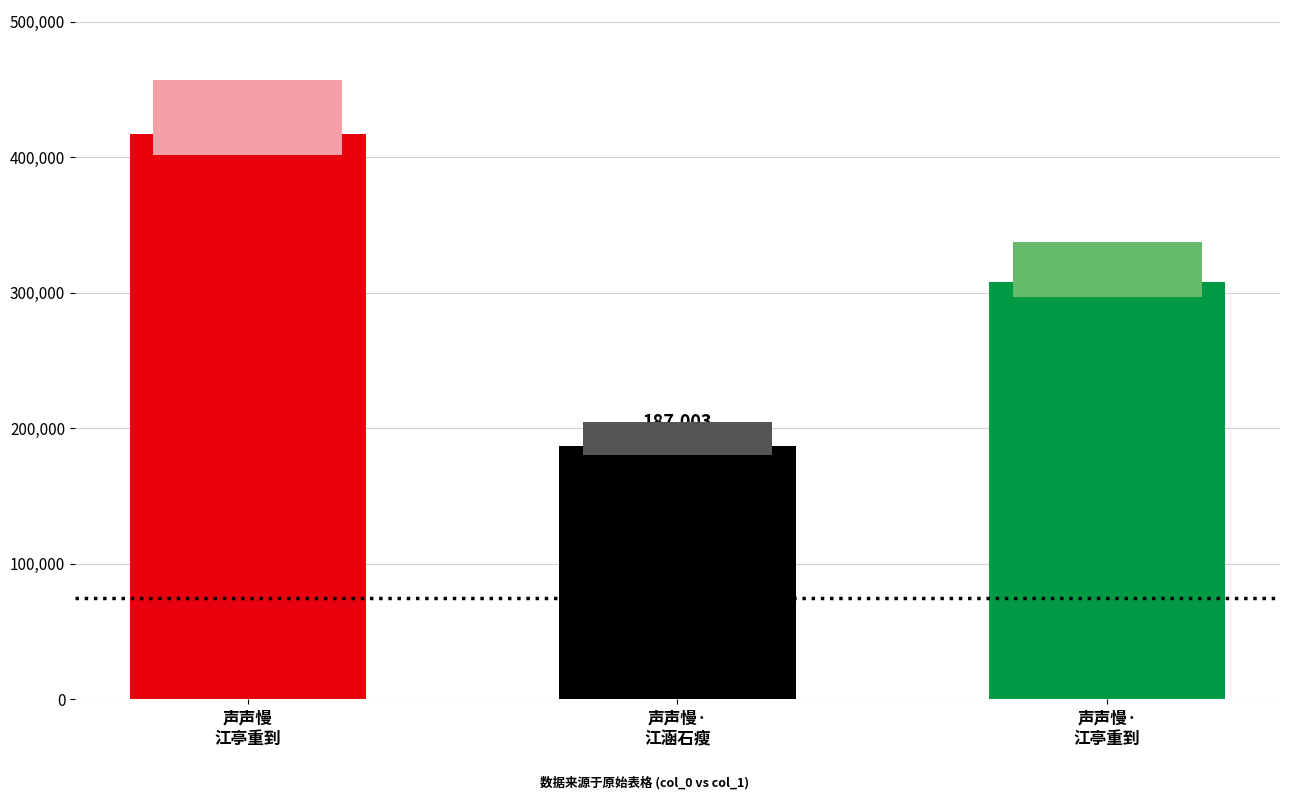

At which category does the chart reach its minimum across all series?

声声慢·
江涵石瘦